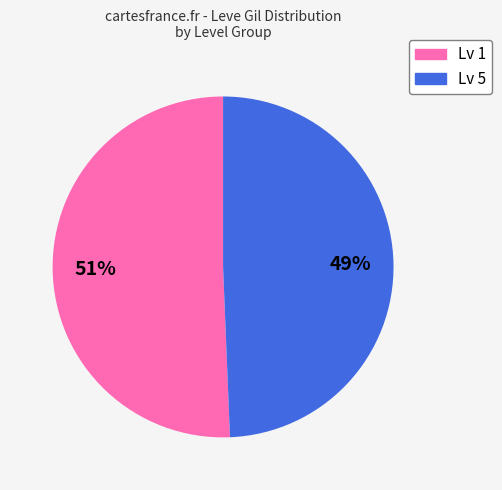

To the nearest percent, what is the average slice percentage?

50%